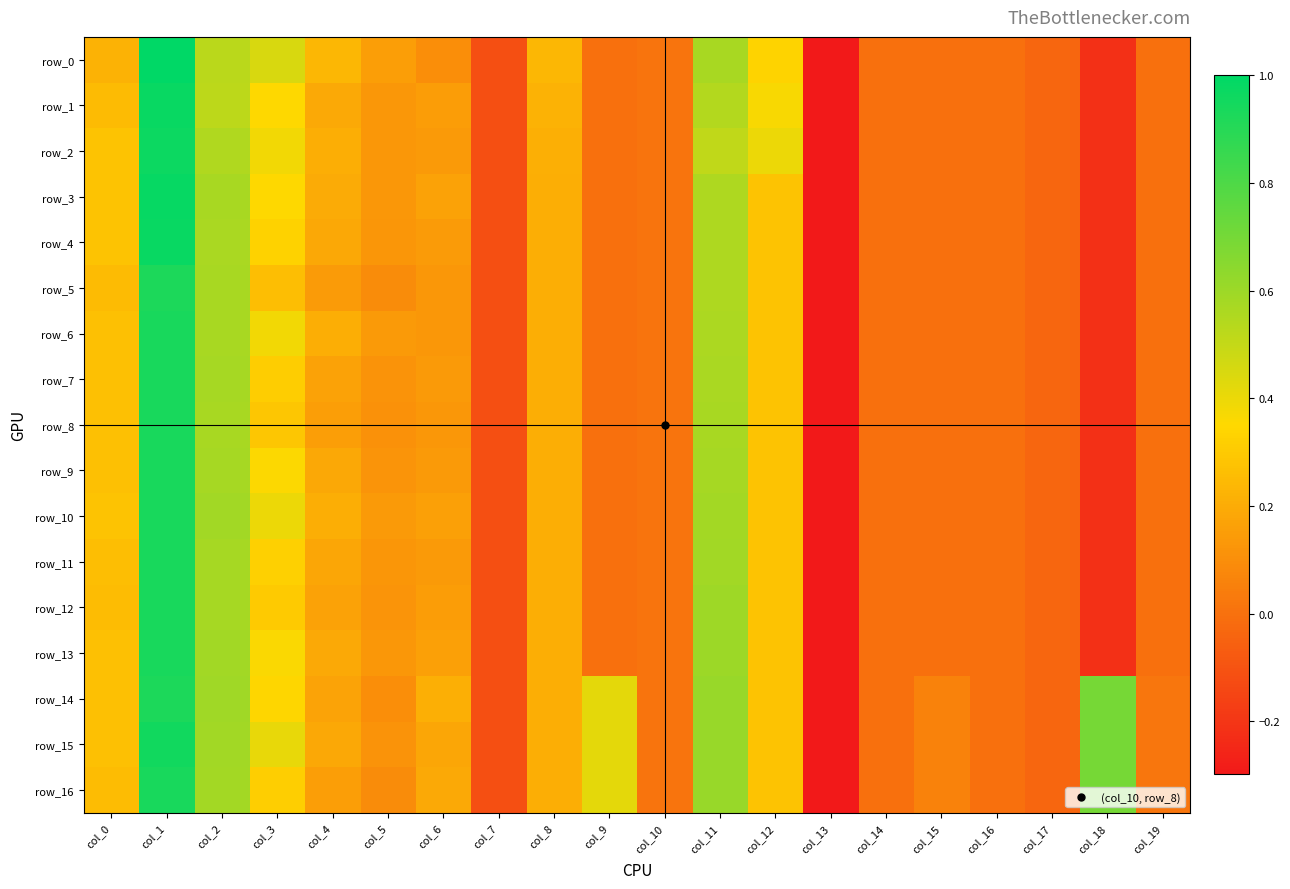

Which series has the largest total across all categories?

row_15